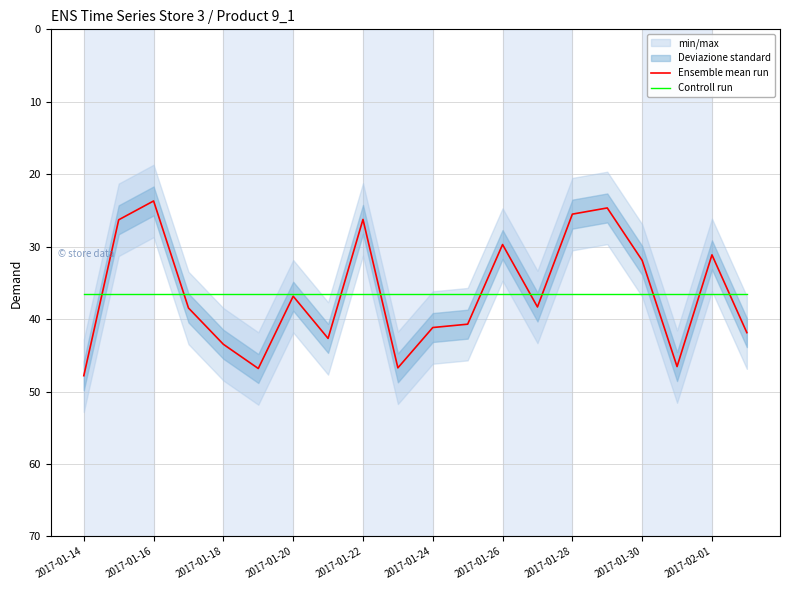

Is the value of Ensemble mean run at 2017-01-22 greater than the value of Controll run at 2017-01-26?

No